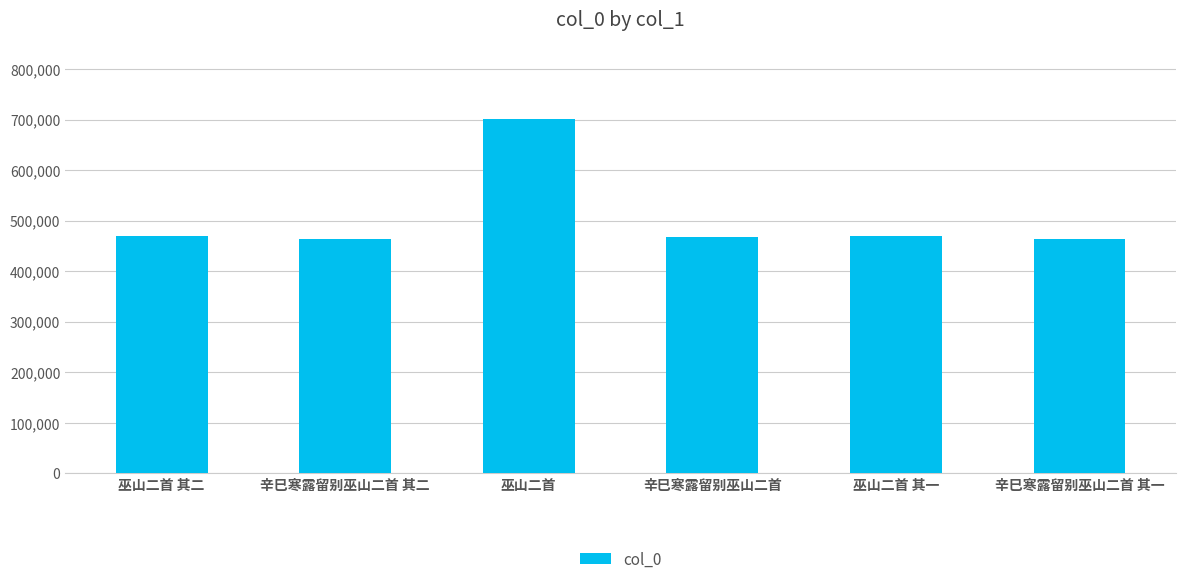

What is the maximum value shown in the chart?

701908